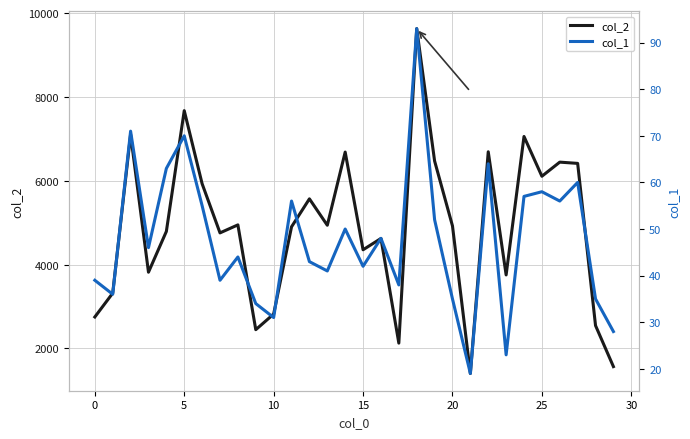

Read the col_2 value at 14, to the nearest 50.

6700